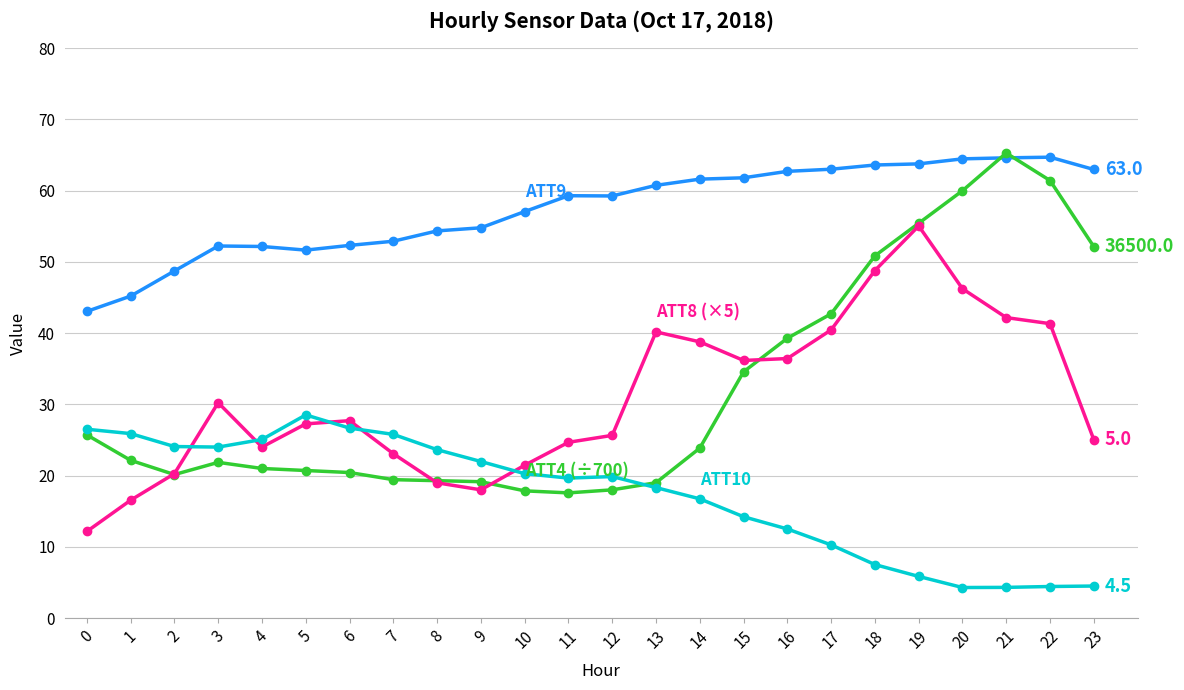

What is the total value across all series at 9?

113.9